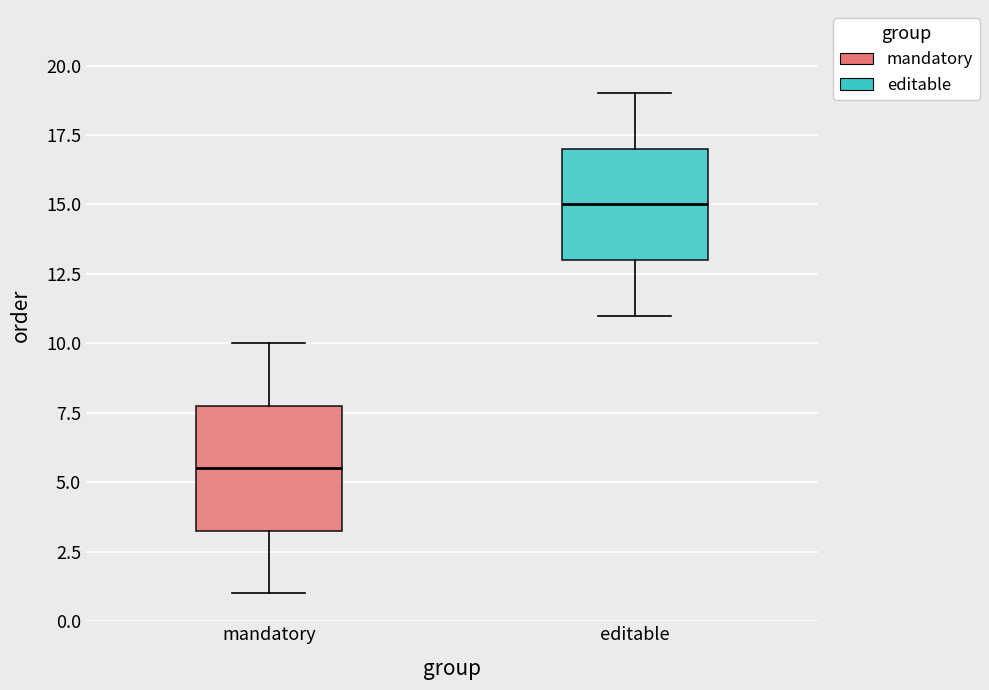

Reading left to right, transcribe this box plot: for each box, give where its median line is, the range the box spans, and where its two whiskers end, as read against the y-axis. The values are not printed on the chart, so give them approximately, as read against the axis.

mandatory: median 5.5, box 3.5 to 8.0, whiskers 1.0 to 10.0
editable: median 15.0, box 13.0 to 17.0, whiskers 11.0 to 19.0